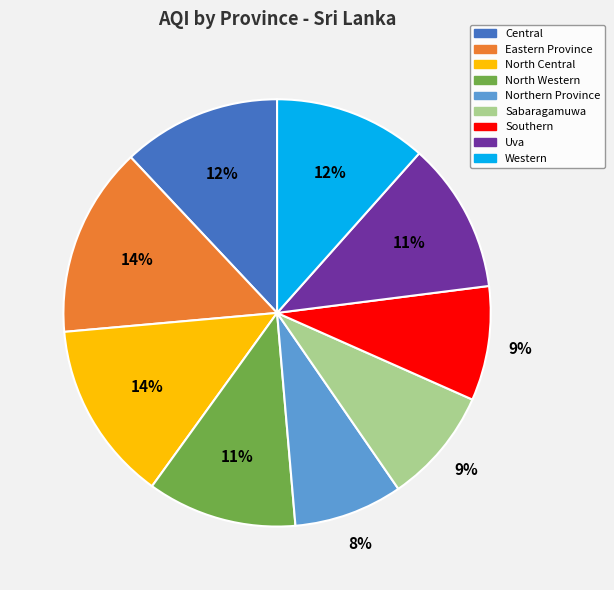

To the nearest percent, what is the average slice percentage?

11%